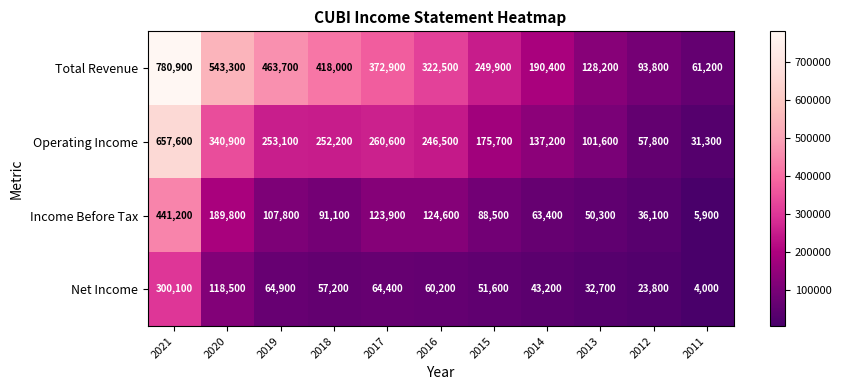

Rank the series at 2016 from highest to lowest value.

Total Revenue, Operating Income, Income Before Tax, Net Income